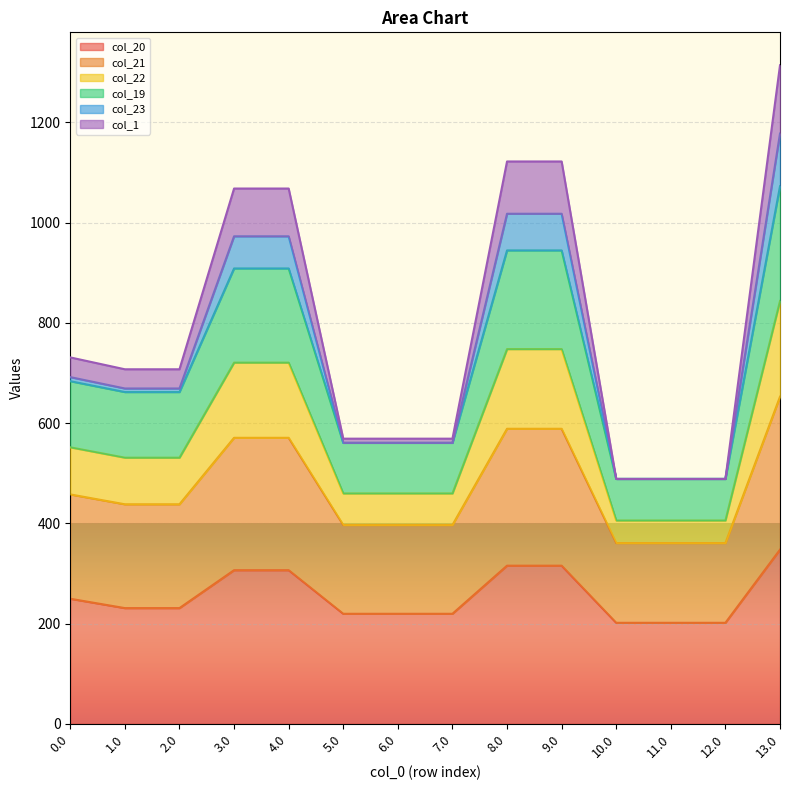

The value of col_20 at 7.0 is 79.0. True or false?

False